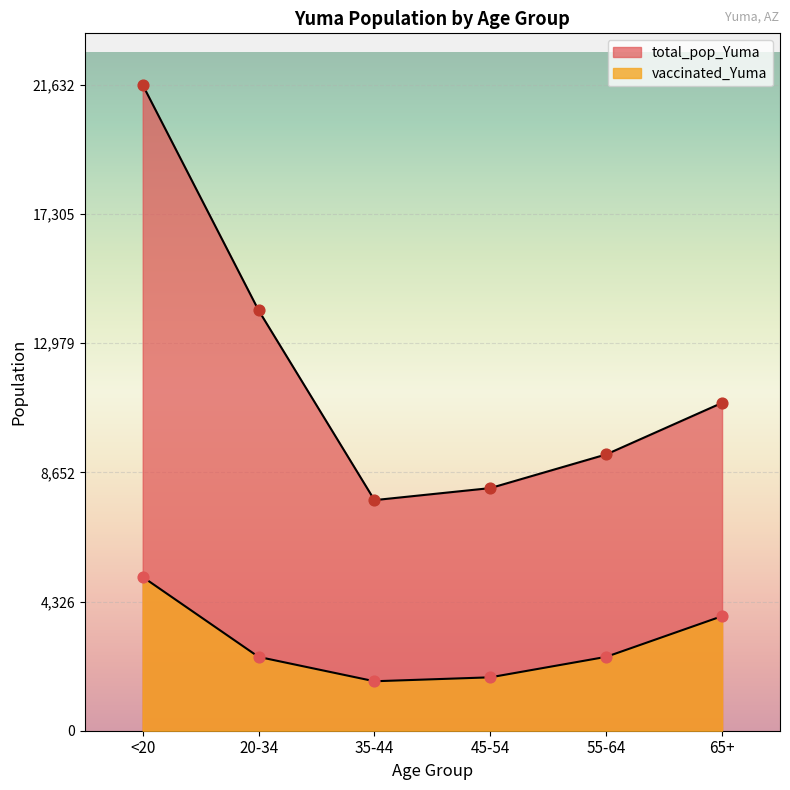

Which series has the widest spread of Y values?

total_pop_Yuma